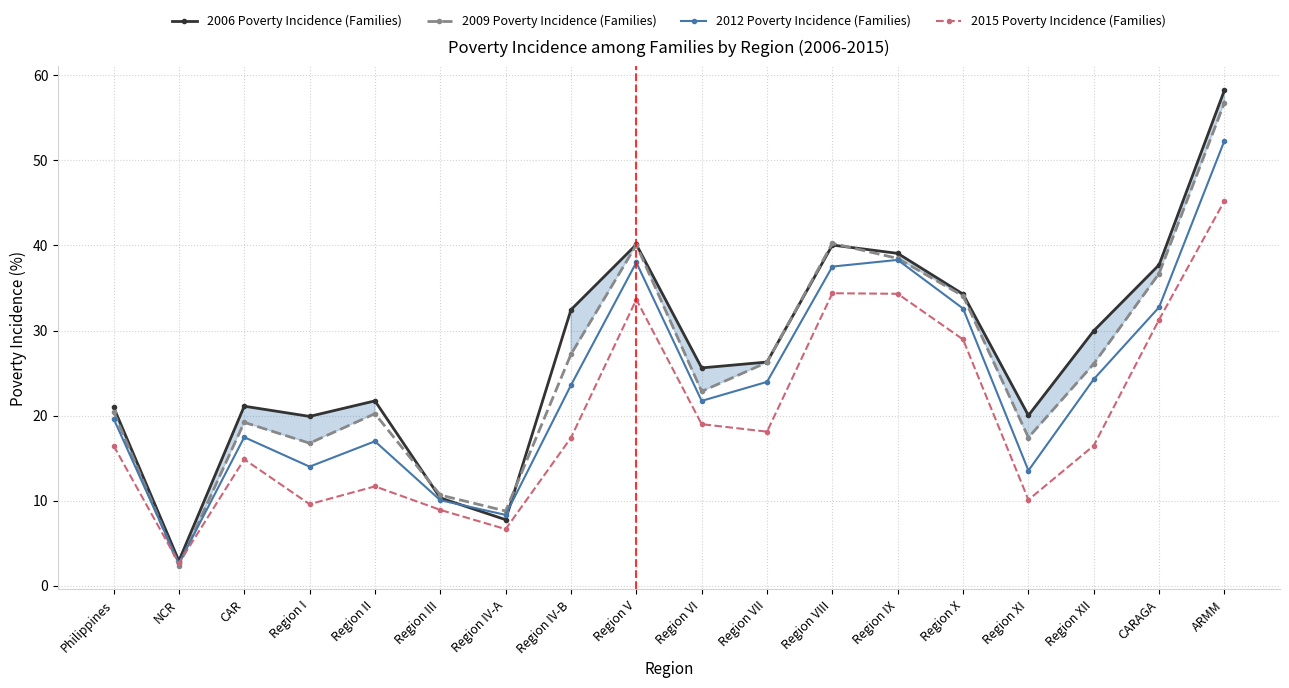

At how many categories does at least one series exceed 46?

1